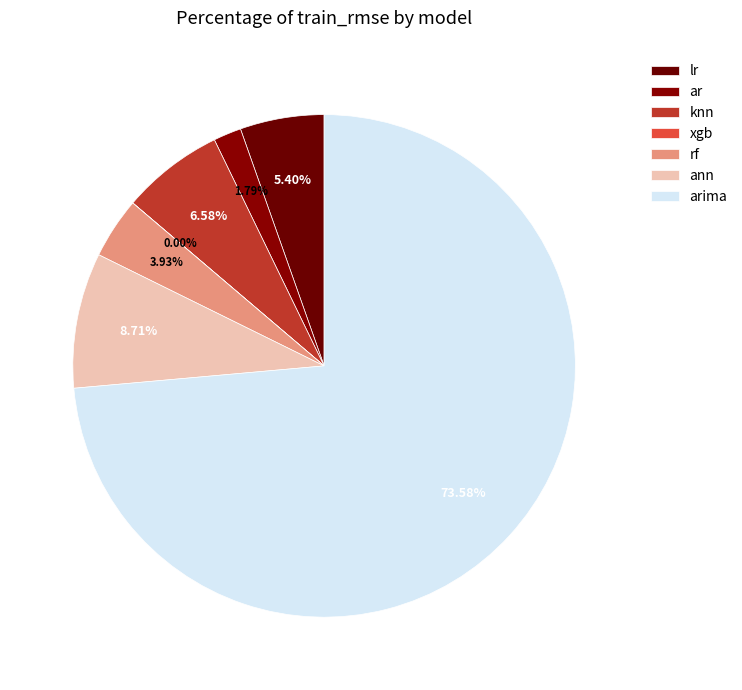

Rank the categories by value from highest to lowest.

arima, ann, knn, lr, rf, ar, xgb